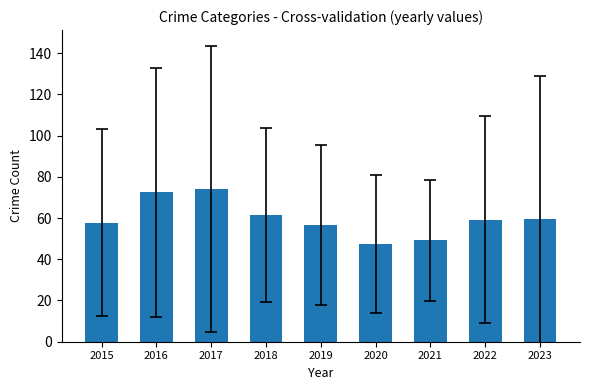

The value at 2020 is 78.6. True or false?

False